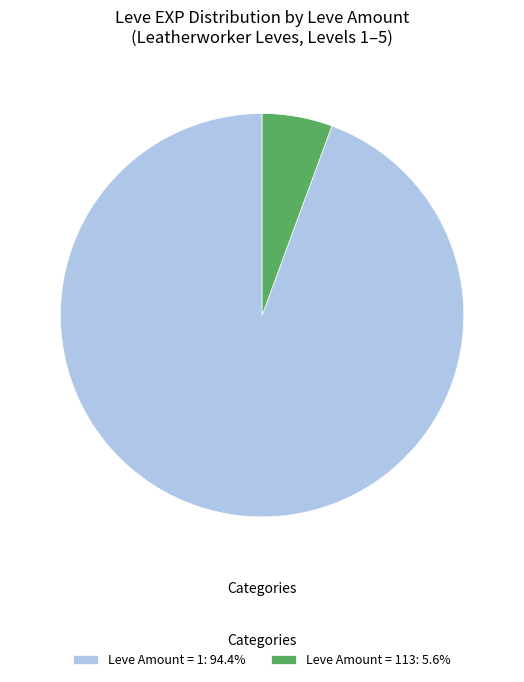

What is the ratio of the value at Leve Amount = 1: 94.4% to the value at Leve Amount = 113: 5.6%?

16.8